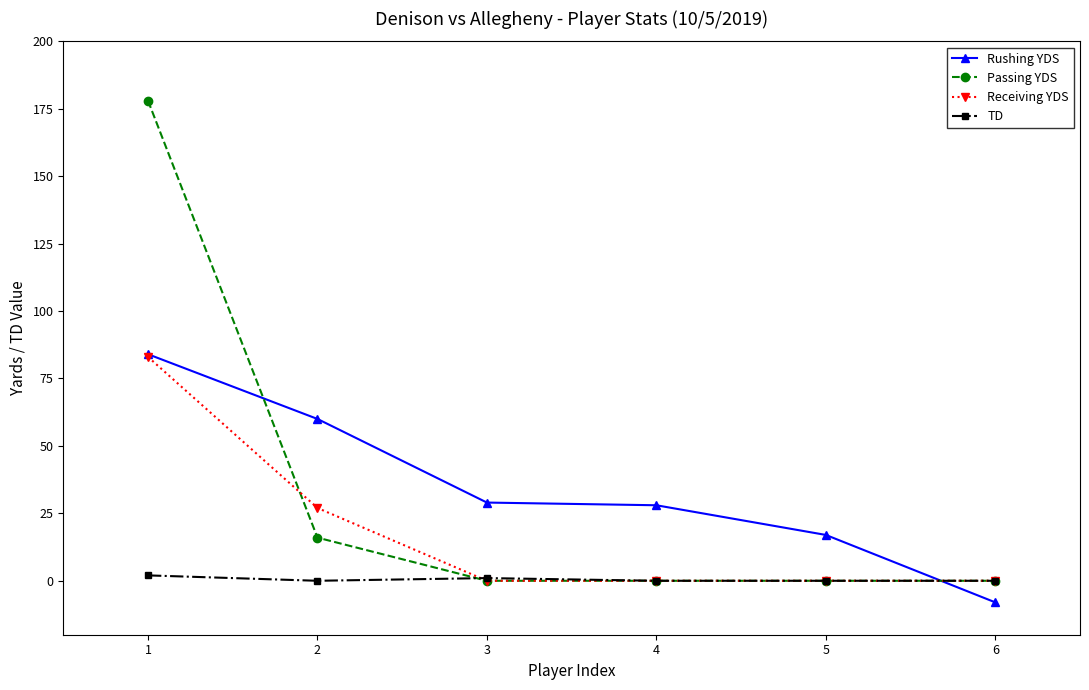

Reading left to right, what are all the values shown in this chart?

Rushing YDS: 84	60	29	28	17	-8
Passing YDS: 178	16	0	0	0	0
Receiving YDS: 83	27	0	0	0	0
TD: 2	0	1	0	0	0